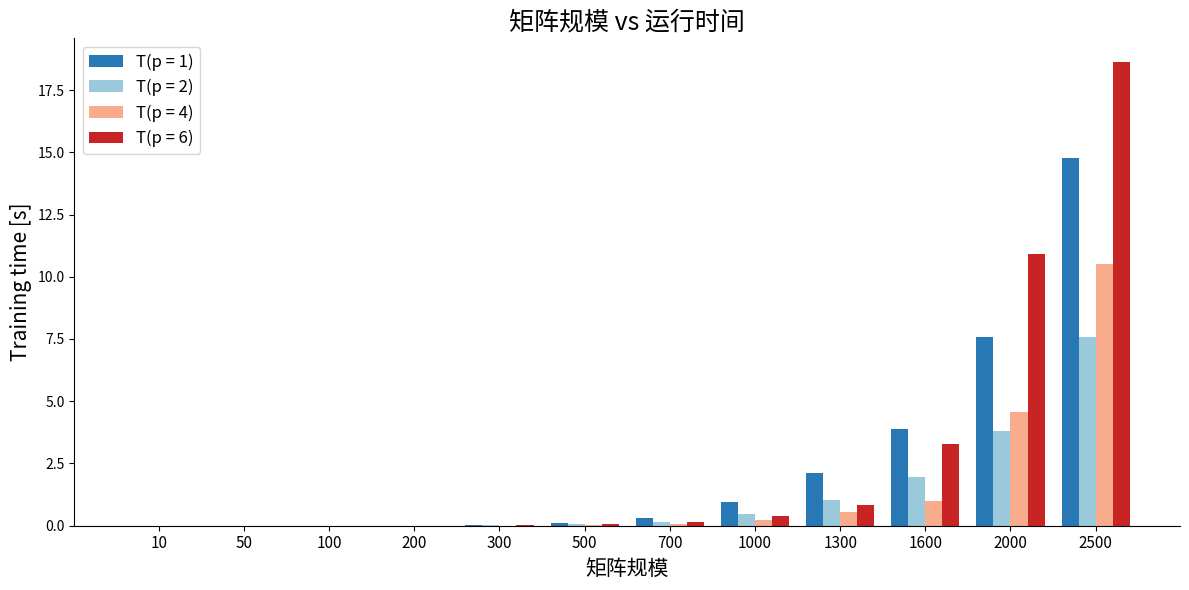

True or false: T(p = 2) has a value of 0.0 at 200.

True